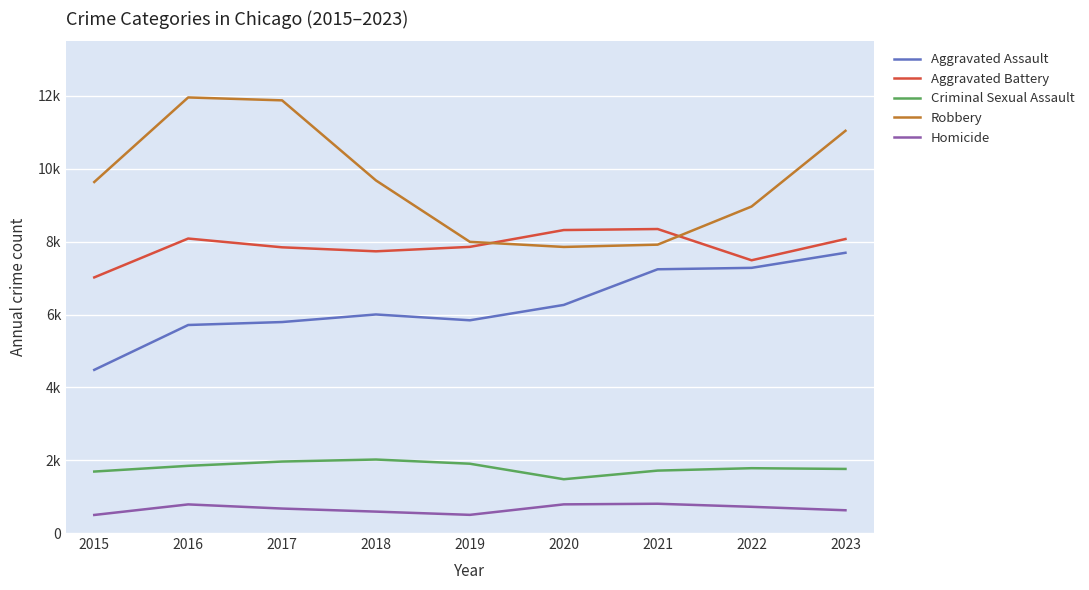

Does the chart display data point markers on the line(s)?

No